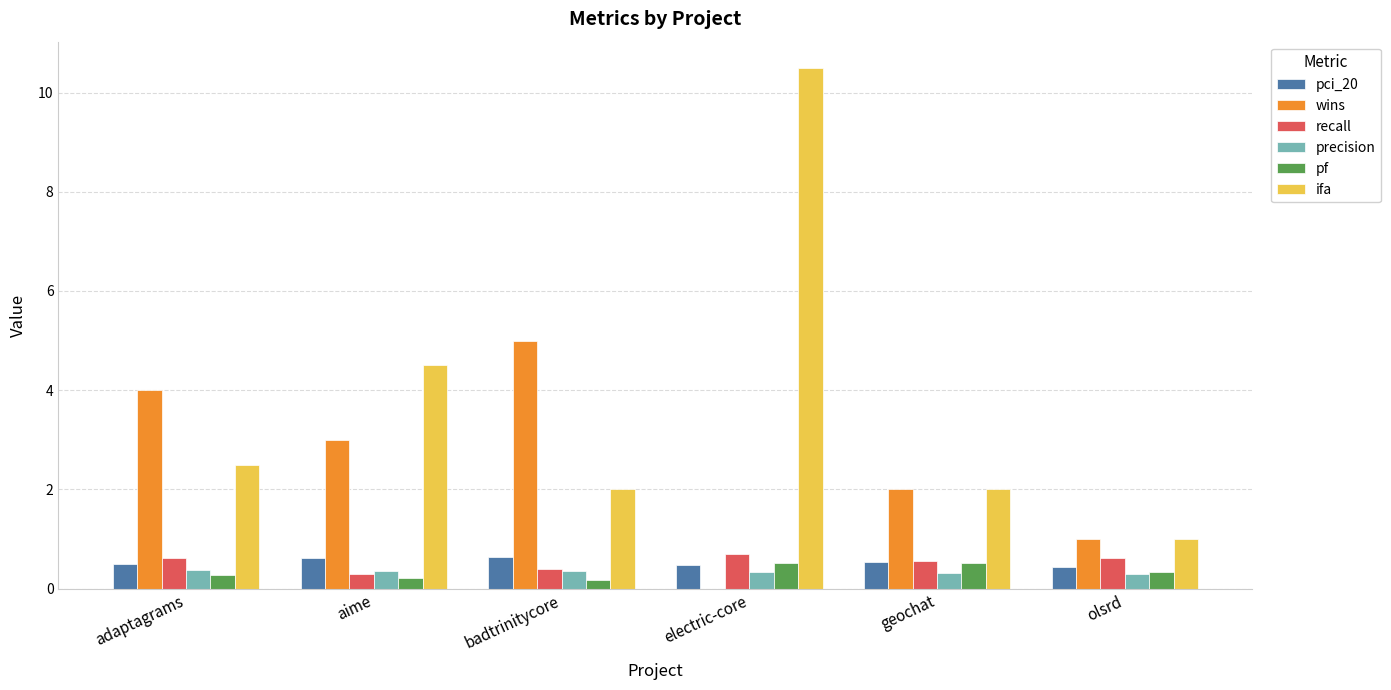

The ifa series shows 3.3 at badtrinitycore. True or false?

False